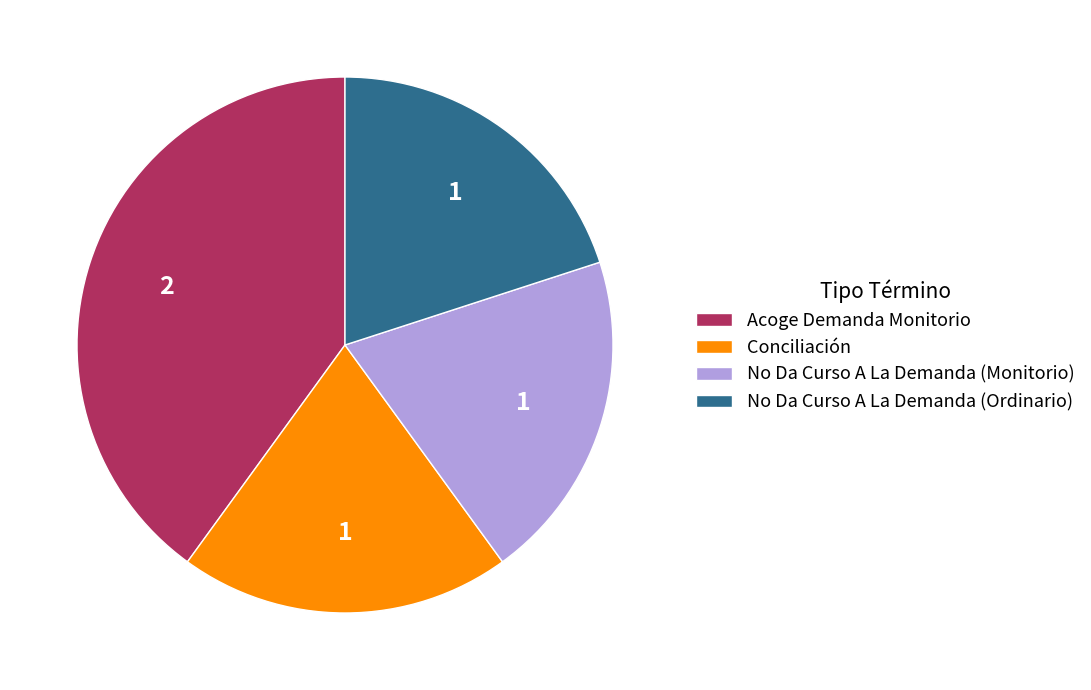

What is the largest slice in the pie chart?

Acoge Demanda Monitorio